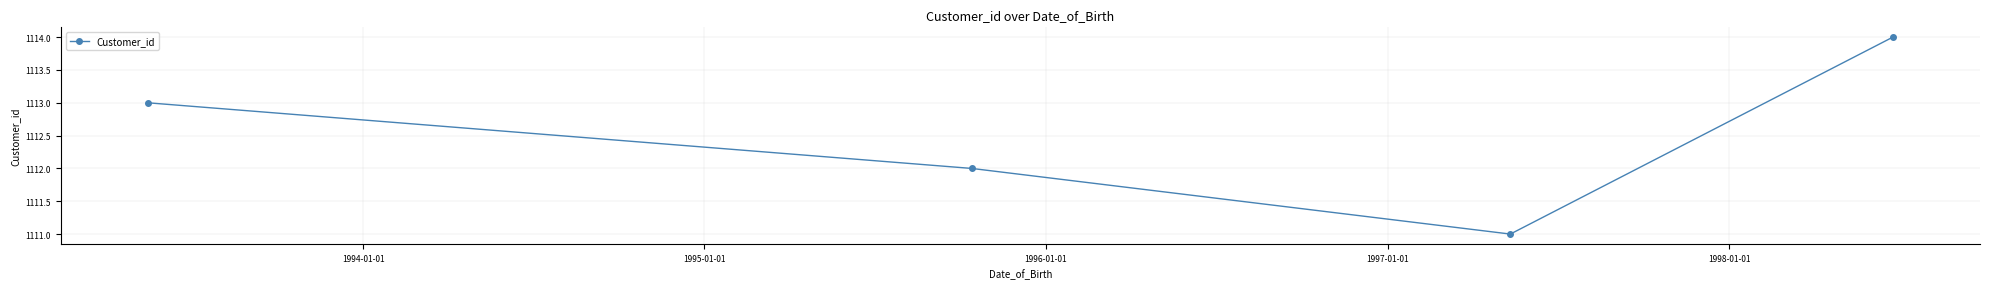

What is the difference between the maximum and minimum values?

3